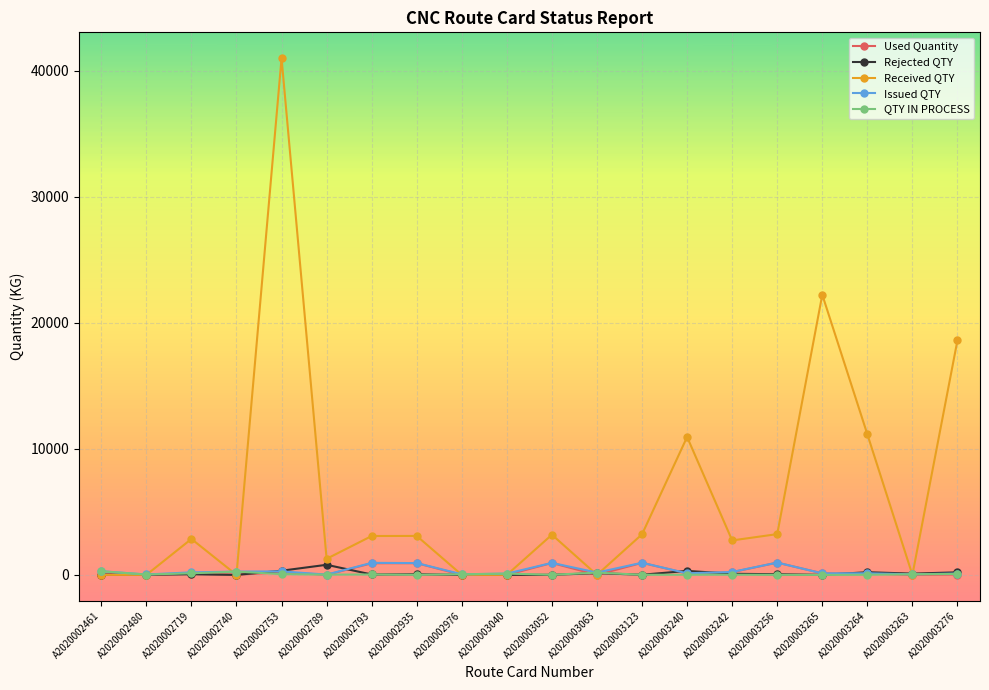

What is the spread (max minus min) of values at A2020002719?

2800.0